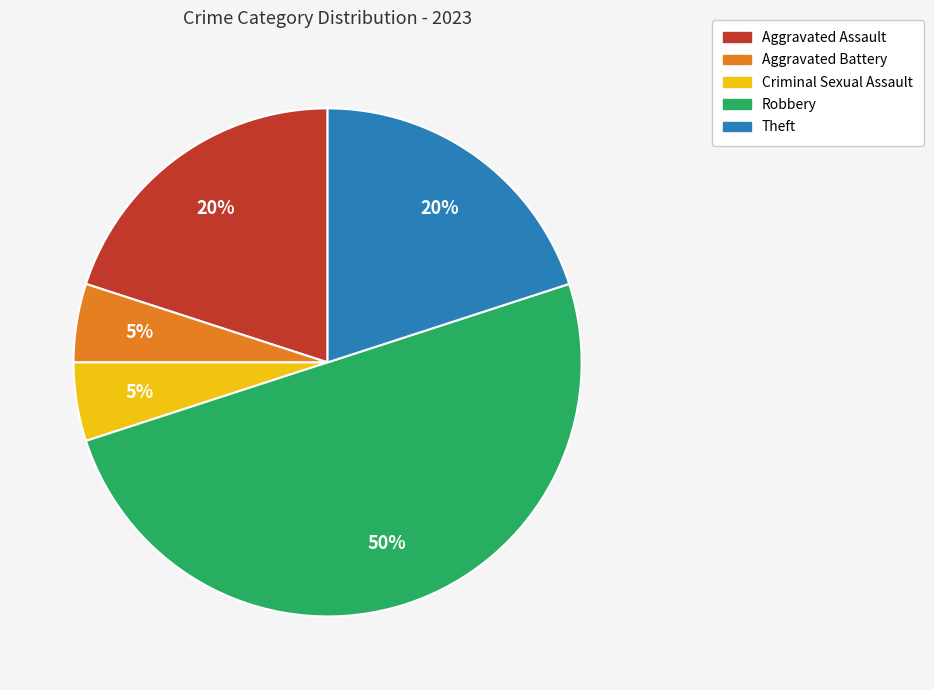

Do Criminal Sexual Assault and Theft together represent more than half of the pie?

No